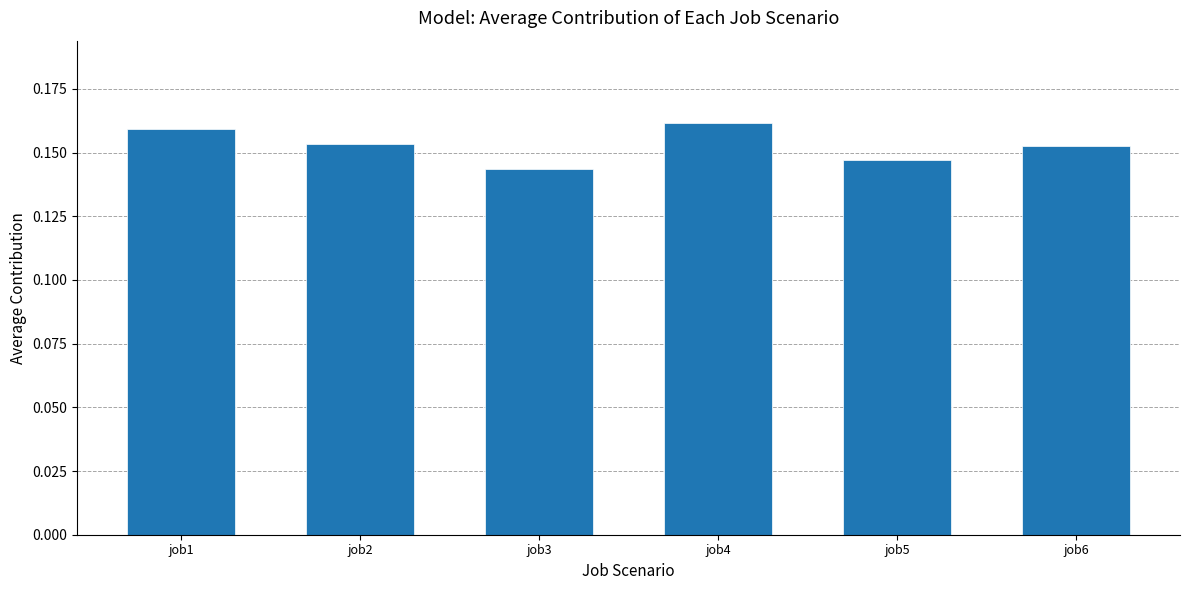

Count the values in the range 0 to 1.

6